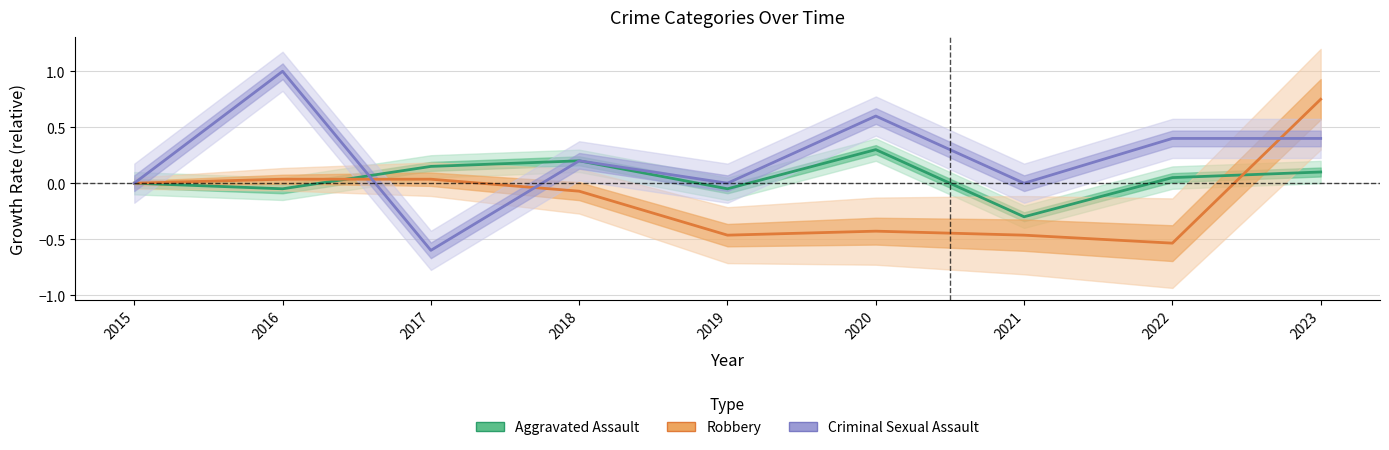

At which label does Aggravated Assault reach its peak?

2020